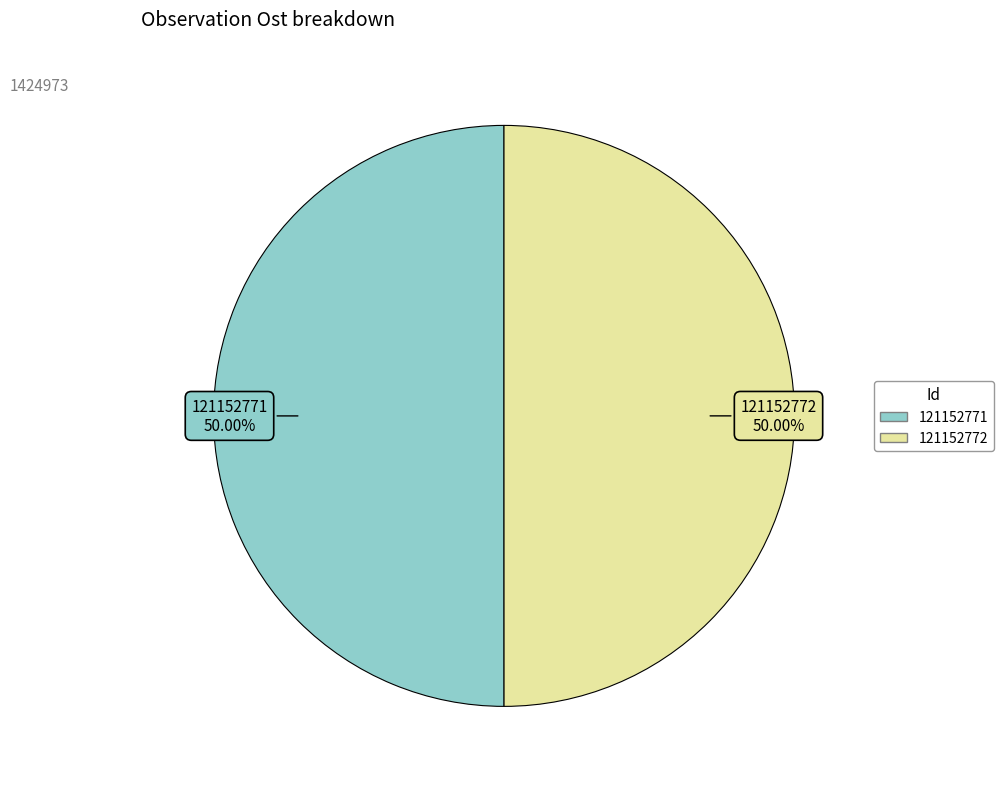

To the nearest percent, what is the combined percentage of 121152772 and 121152771?

100%